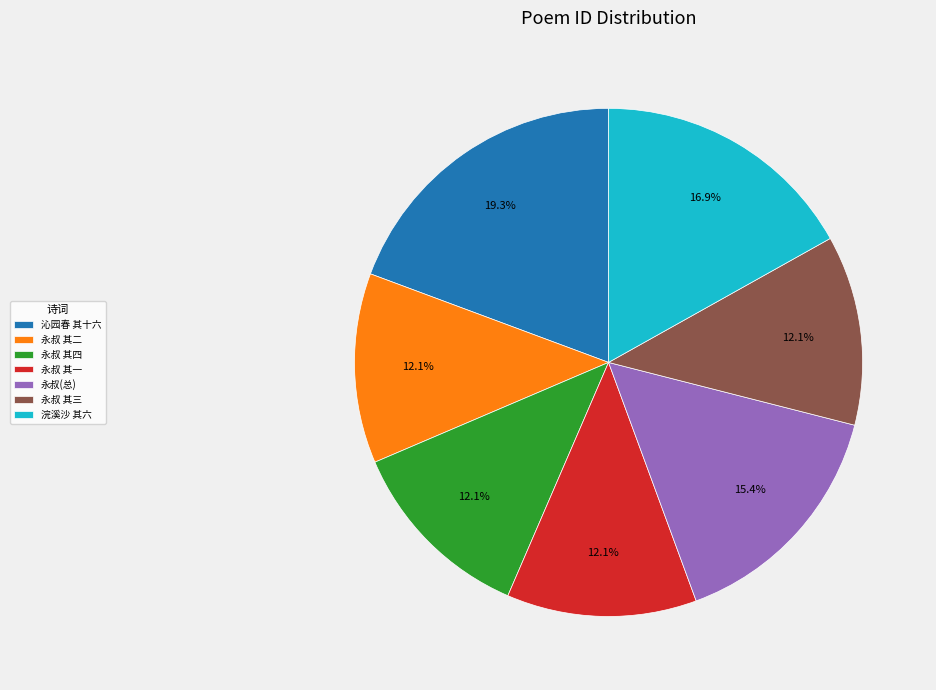

Which has a higher value, 沁园春 其十六 or 永叔 其三?

沁园春 其十六